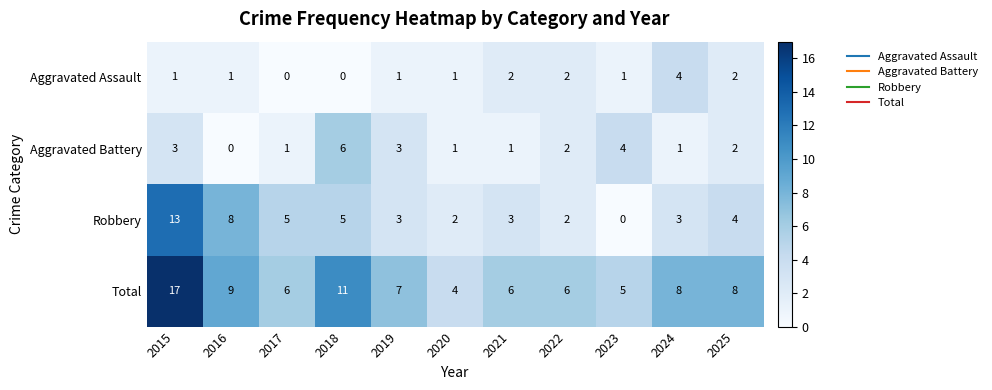

What is the greatest value displayed?

17